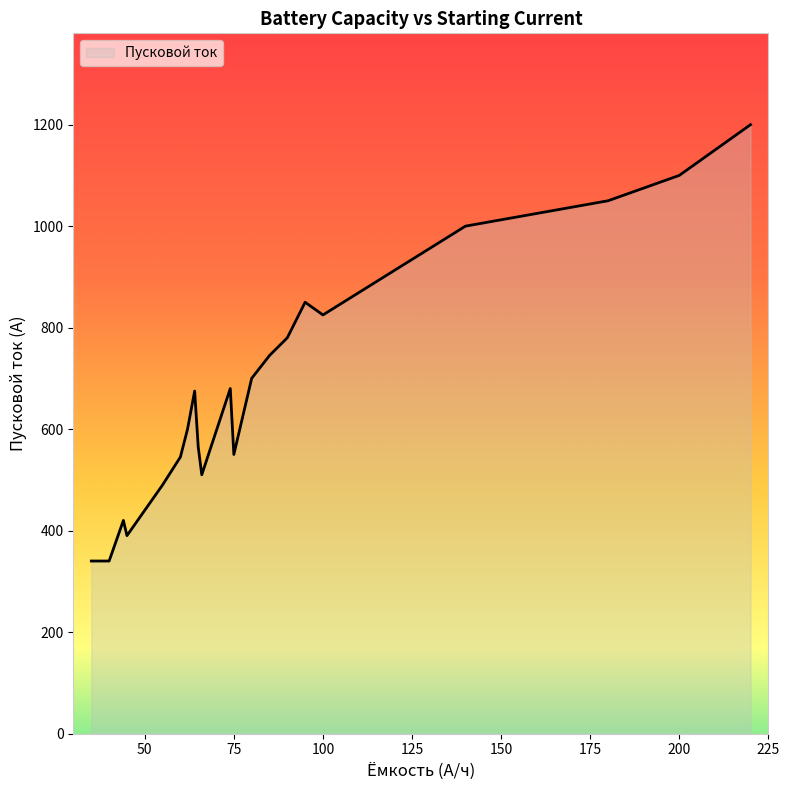

What is the difference between the maximum and minimum values?

860